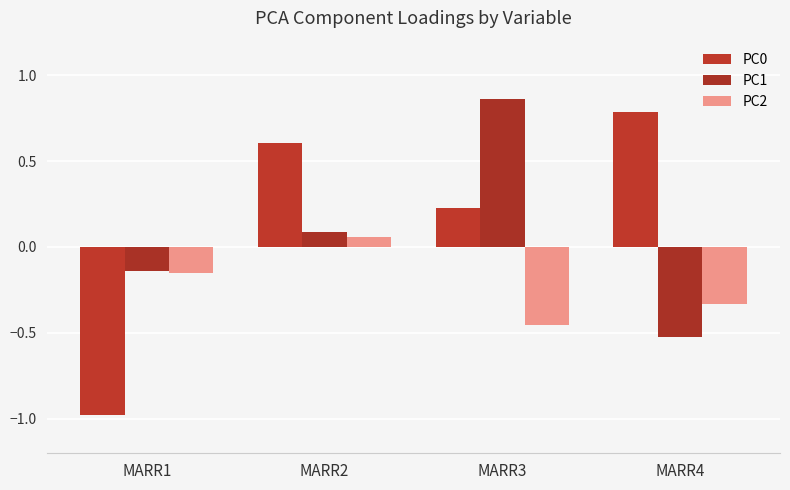

List the labels in order of PC0 value, largest first.

MARR4, MARR2, MARR3, MARR1